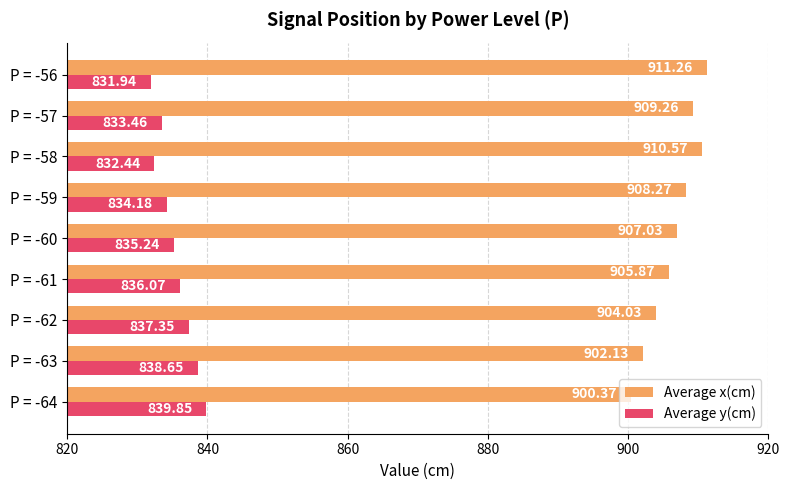

What is the total value across all series at P = -60?

1742.3